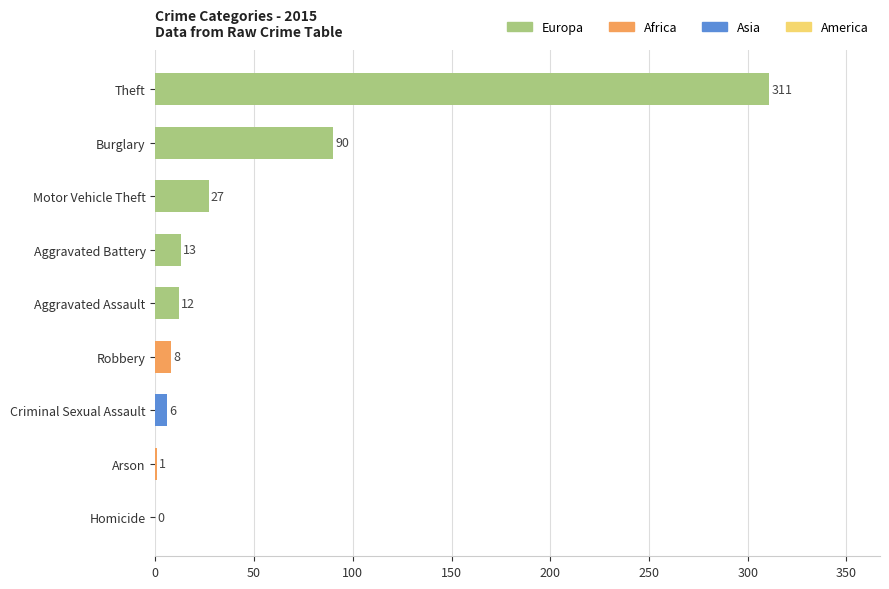

True or false: the data shows 1 at Arson.

True